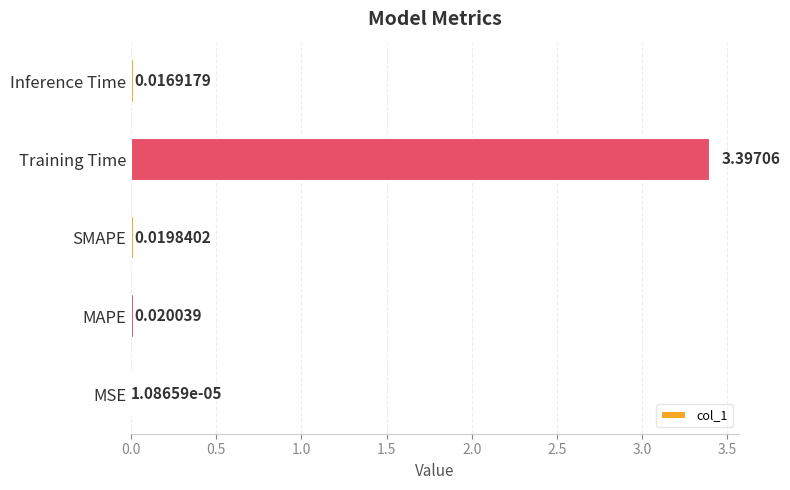

What is the change in value from SMAPE to Training Time?

+3.4